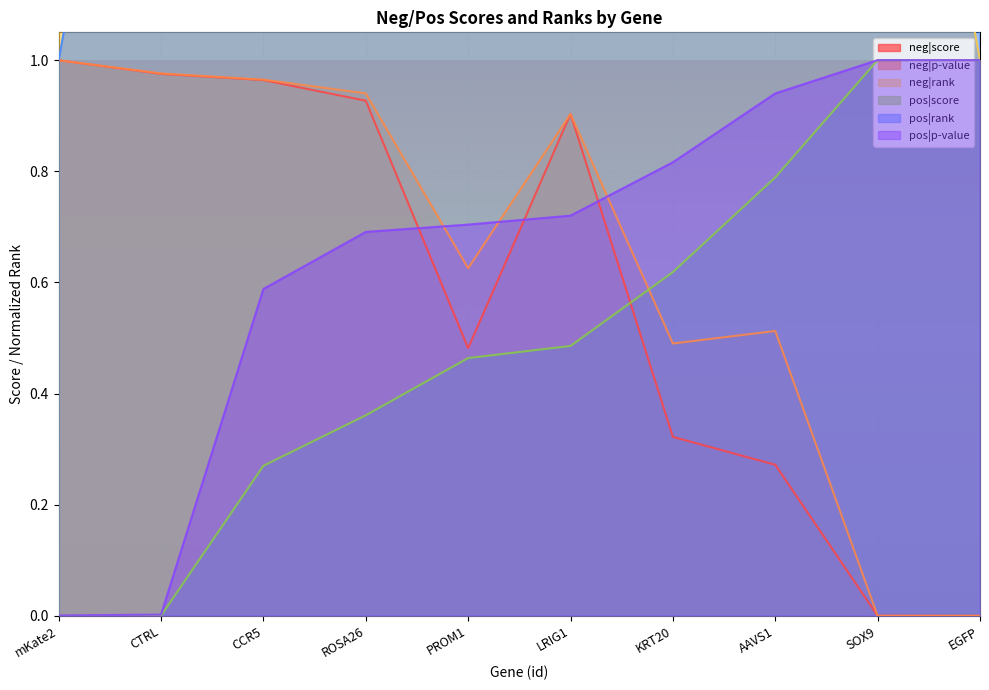

Rank the series by their maximum value, from lowest to highest.

neg|score, neg|p-value, pos|score, pos|p-value, neg|rank, pos|rank